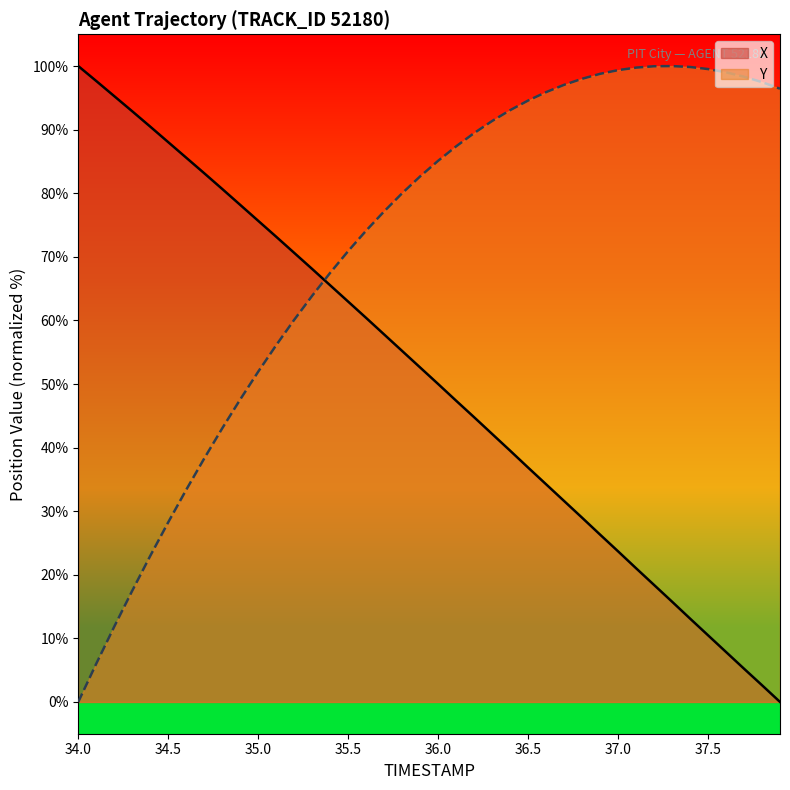

What is the total value across all series at 36.4?

132.6